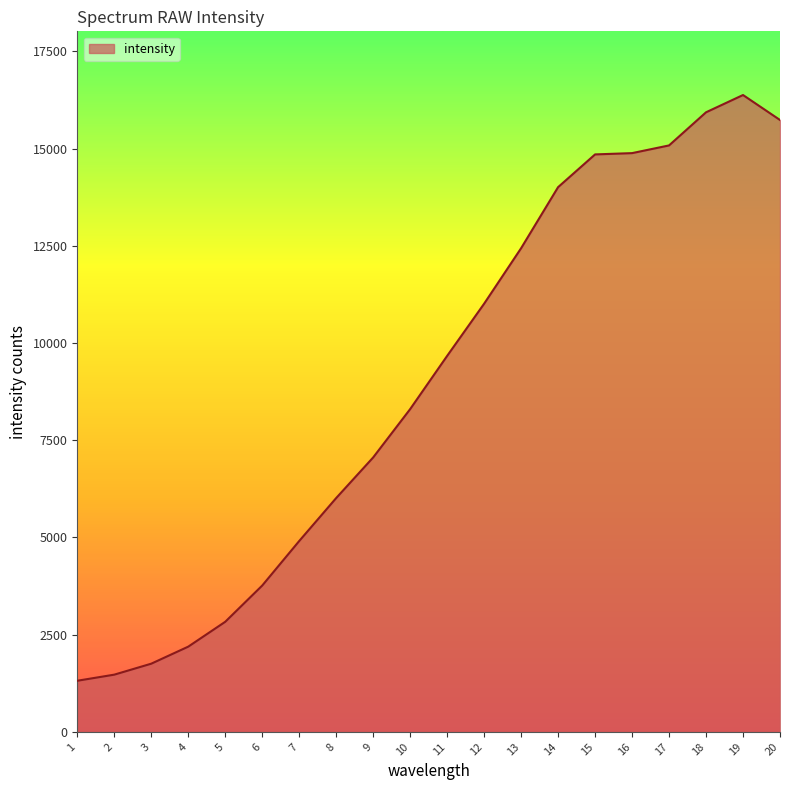

At which label is the value closest to 8845?

10